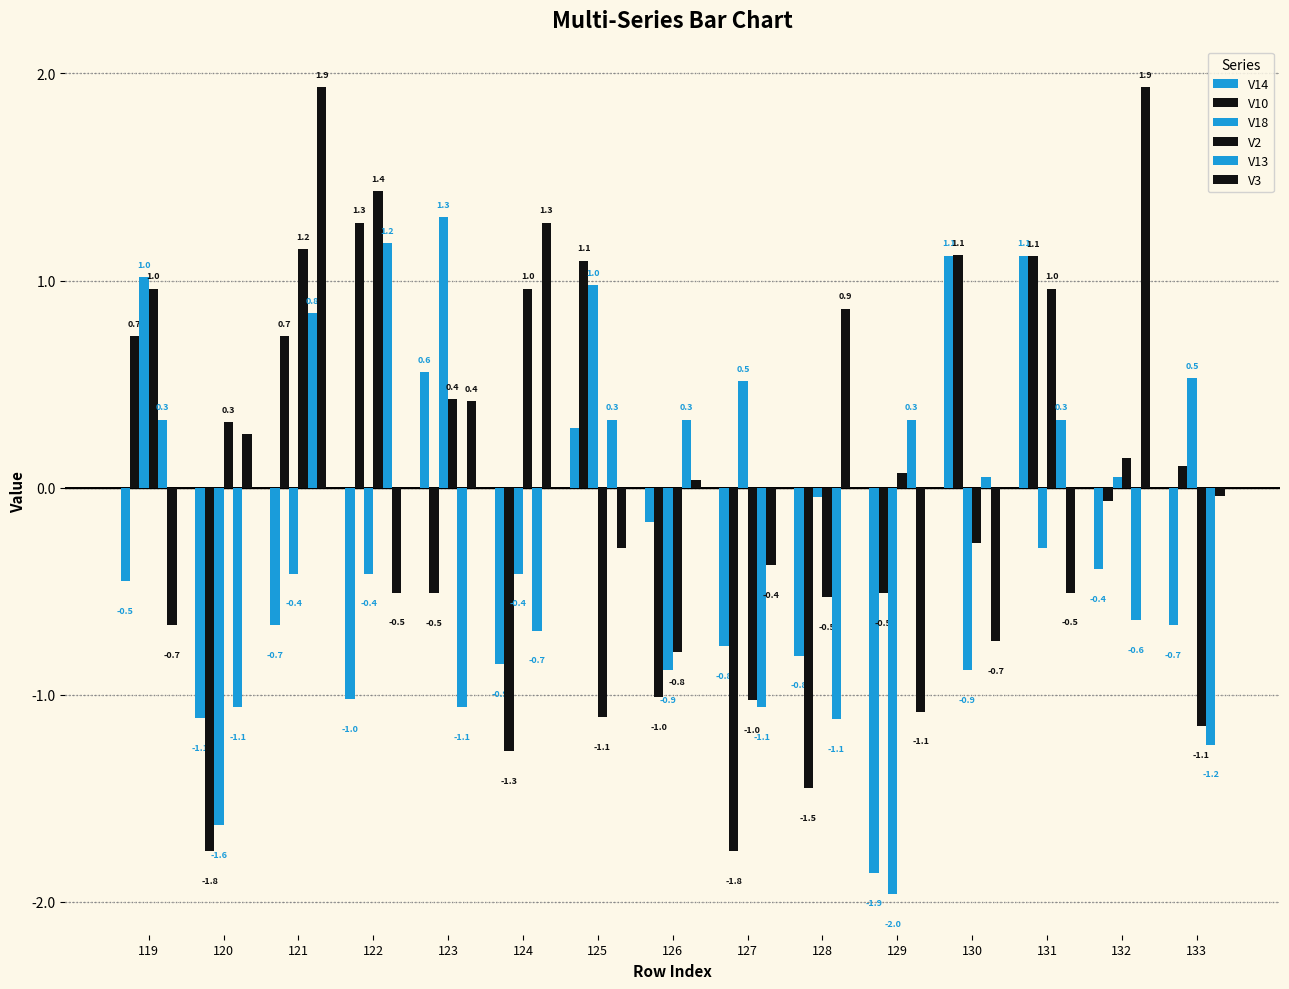

What is the approximate value of V10 at 133?

0.1